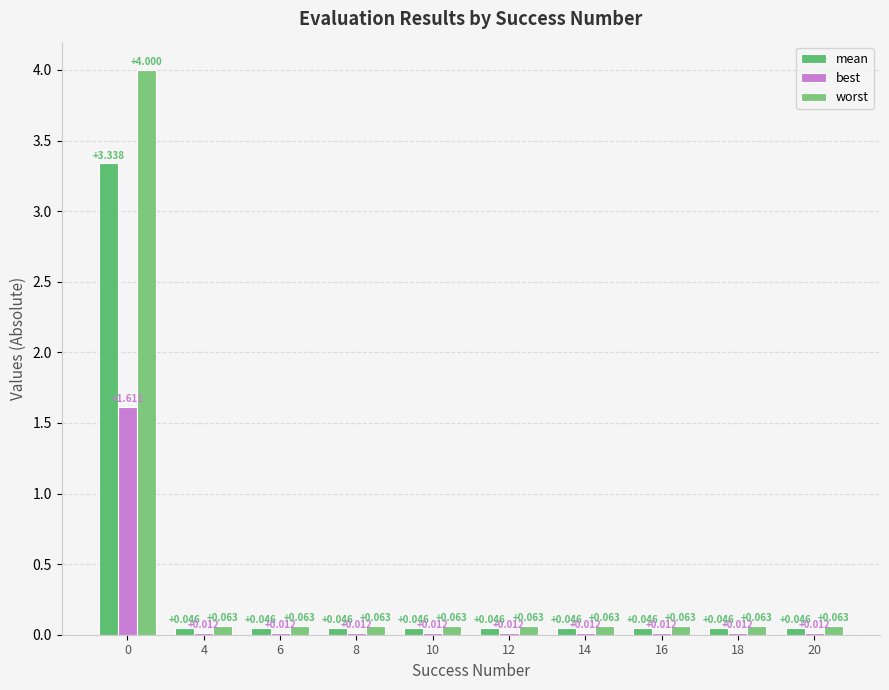

What are all the series names shown in the legend?

mean, best, worst